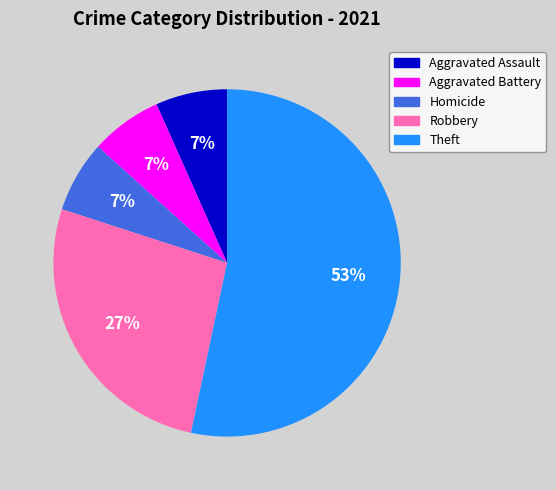

Which category has the biggest portion of the pie?

Theft